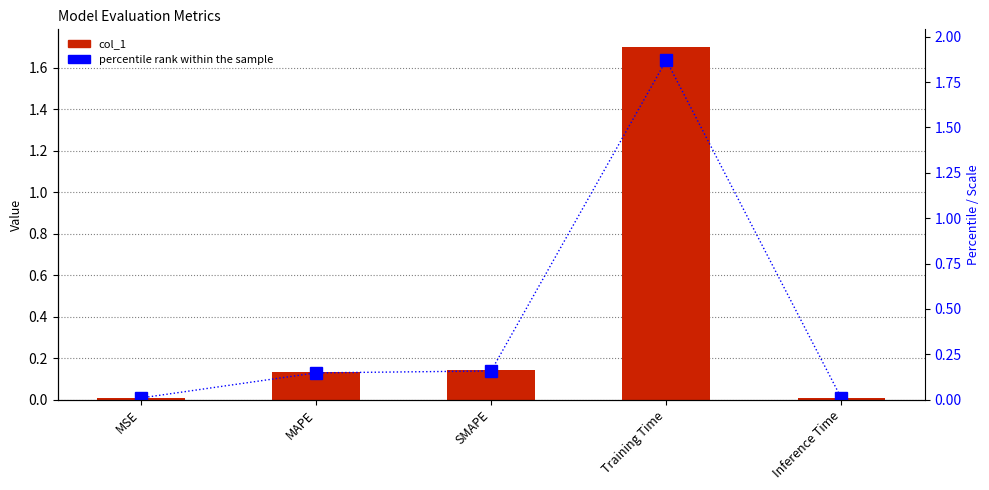

How many series are shown in this chart?

2